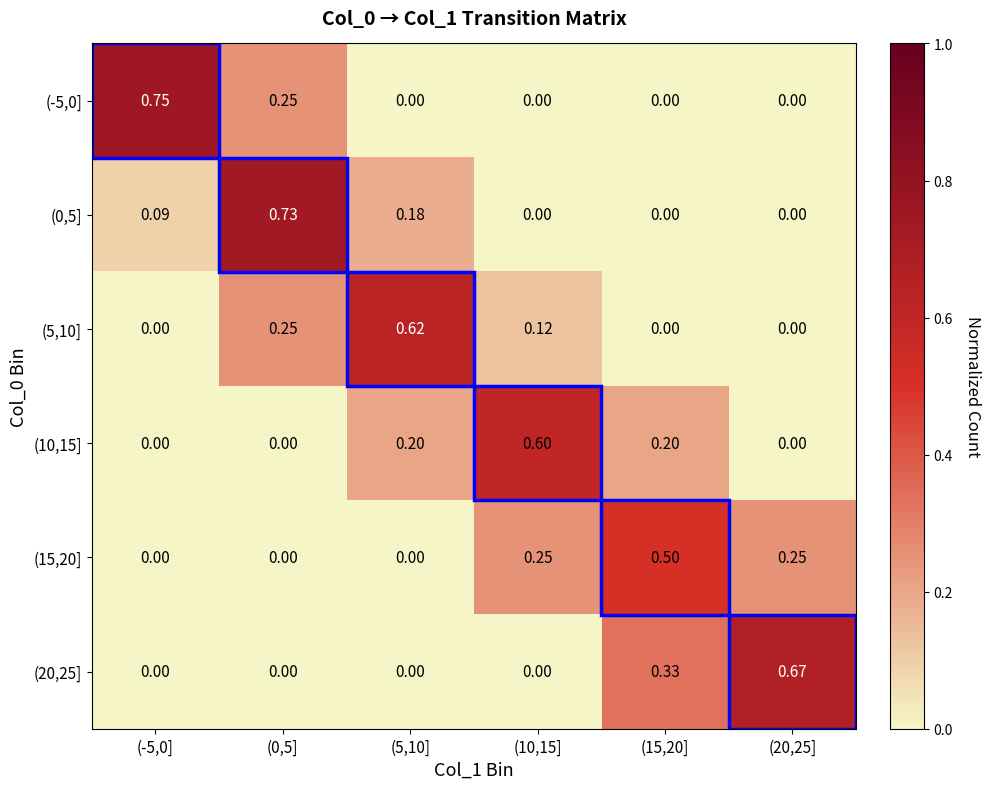

Is the value of (0,5] at (-5,0] greater than the value of (15,20] at (15,20]?

No